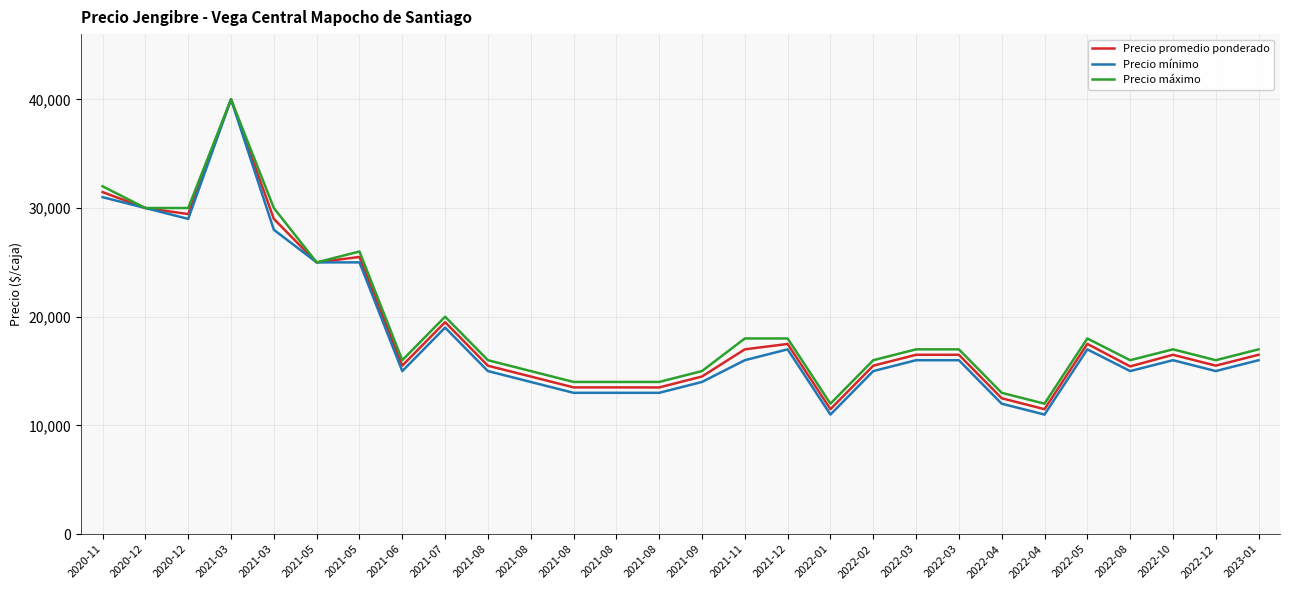

At 2021-05, list the series in order from smallest to largest.

Precio promedio ponderado, Precio mínimo, Precio máximo